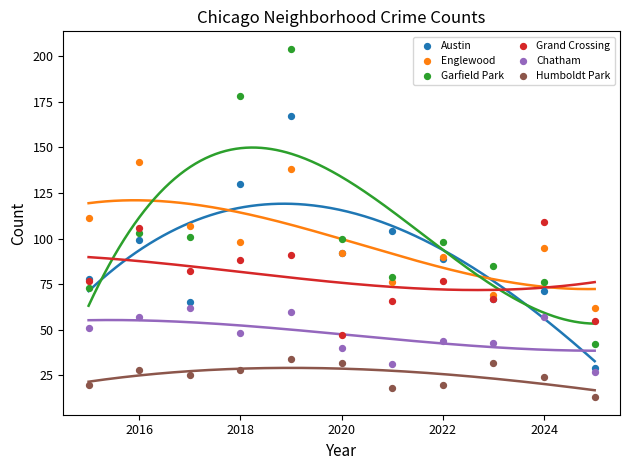

Which series has the largest Y range (max minus min)?

Garfield Park